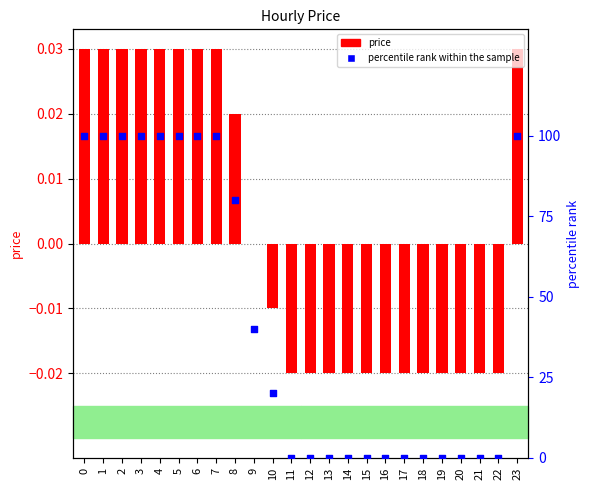

Is the value of price at 20 greater than the value of percentile rank within the sample at 23?

No